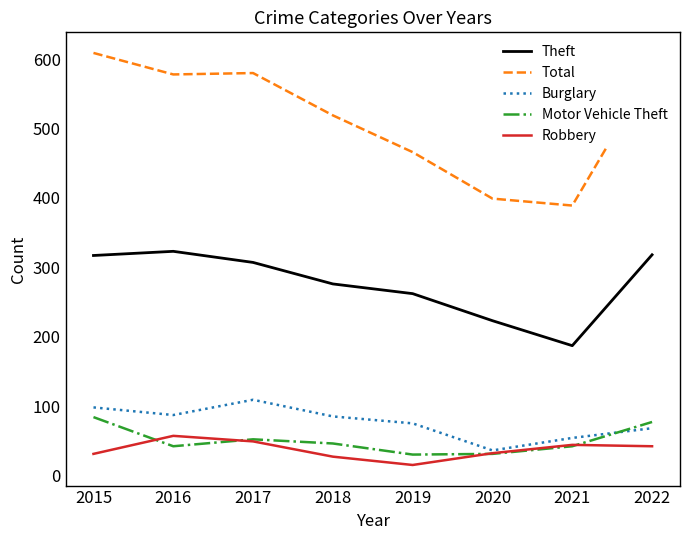

Where does the Burglary series first go above 85?

2015